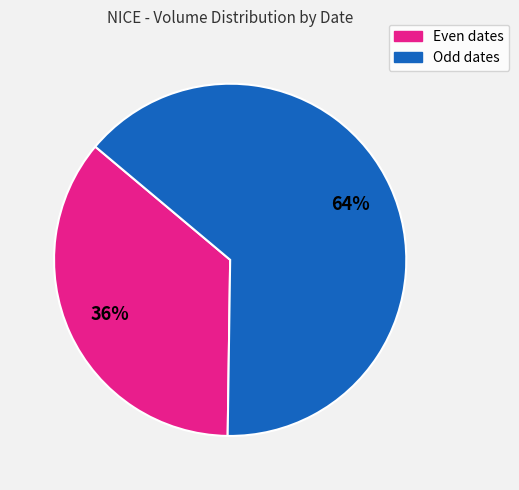

To the nearest percent, what is the average slice percentage?

50%